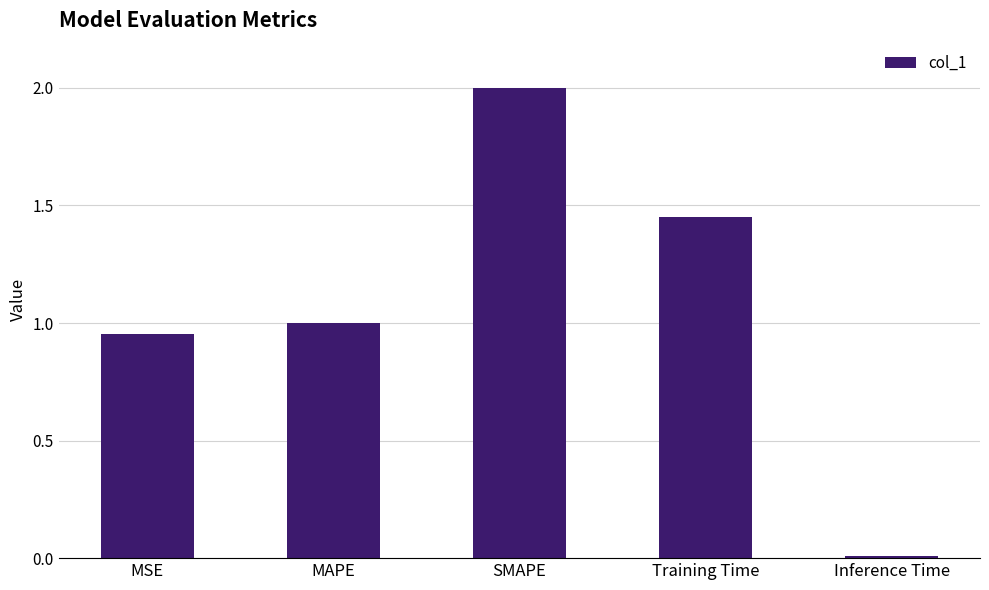

What is the average value?

1.1